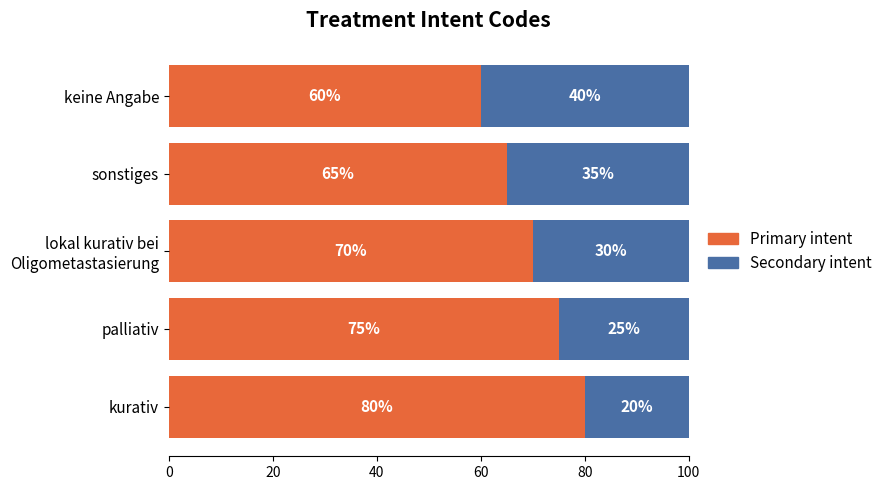

What is the total value across all series at sonstiges?

100